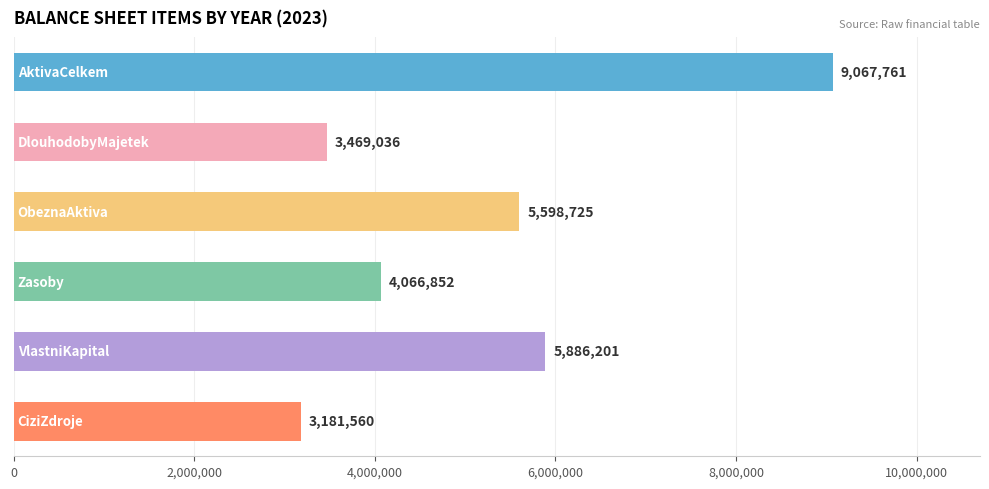

What is the average value?

5211689